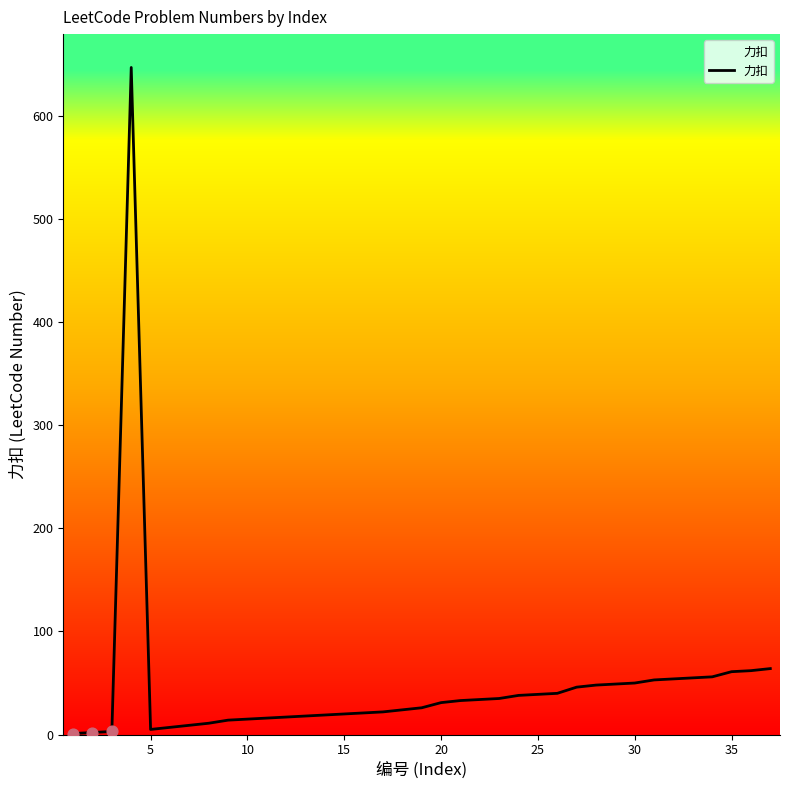

What is the difference between the maximum and minimum values?

646